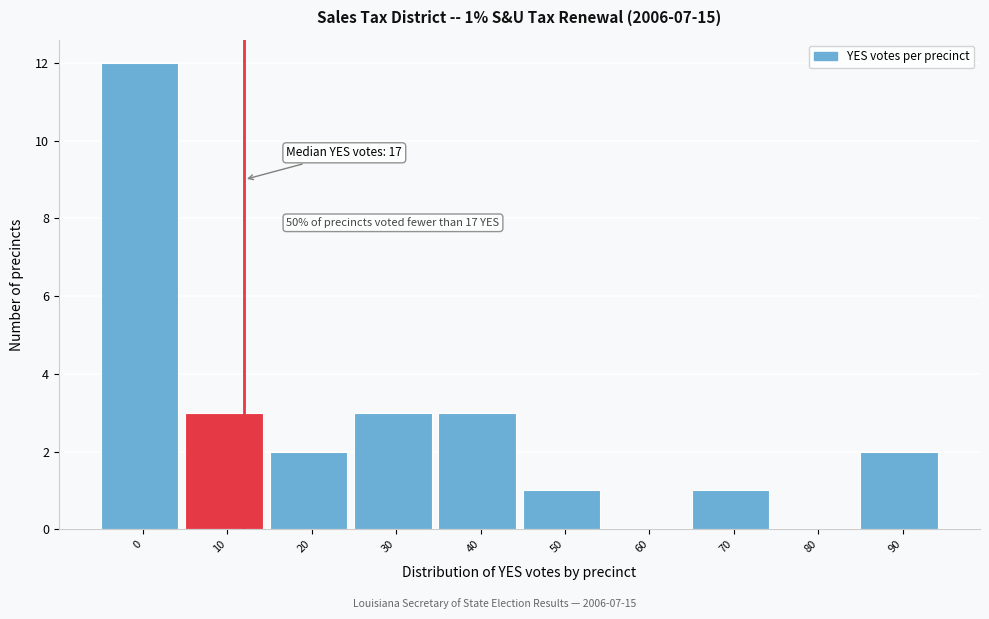

Reading left to right, what are all the values shown in this chart?

0=12	10=3	20=2	30=3	40=3	50=1	60=0	70=1	80=0	90=2